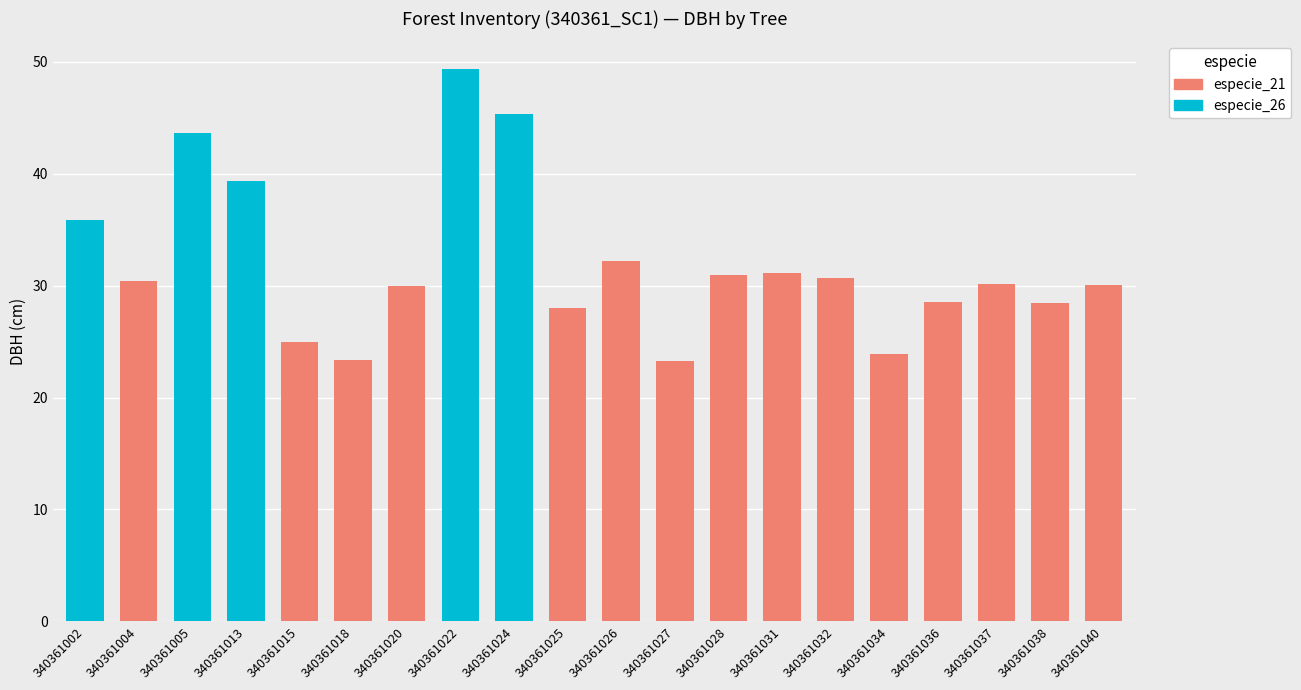

What is the difference between the values at 340361005 and 340361032?

13.0